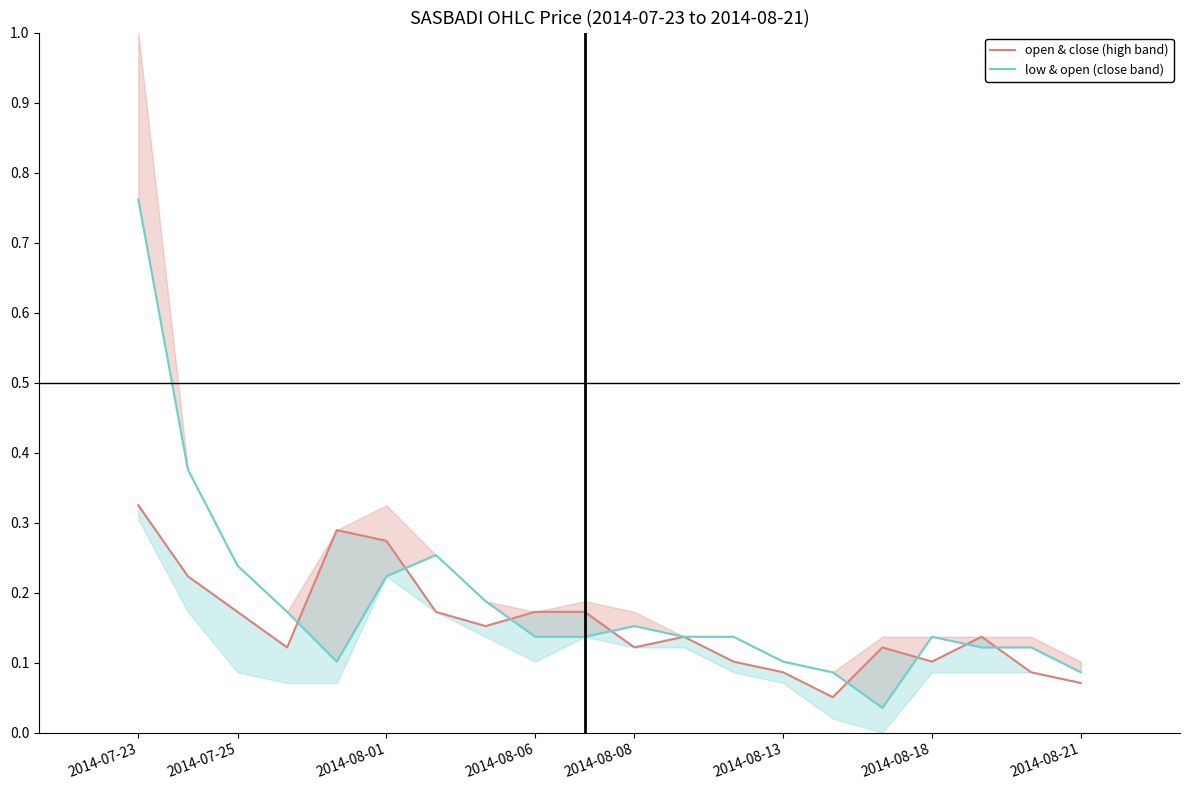

Reading left to right, extract all data points from this chart.

open & close (high band): 0.3	0.2	0.2	0.1	0.3	0.3	0.2	0.2	0.2	0.2	0.1	0.1	0.1	0.1	0.1	0.1	0.1	0.1	0.1	0.1
low & open (close band): 0.8	0.4	0.2	0.2	0.1	0.2	0.3	0.2	0.1	0.1	0.2	0.1	0.1	0.1	0.1	0.0	0.1	0.1	0.1	0.1